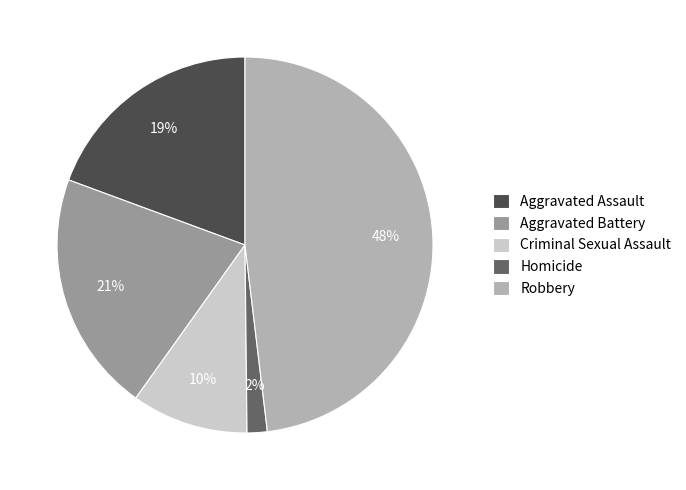

How many segments does this pie chart have?

5